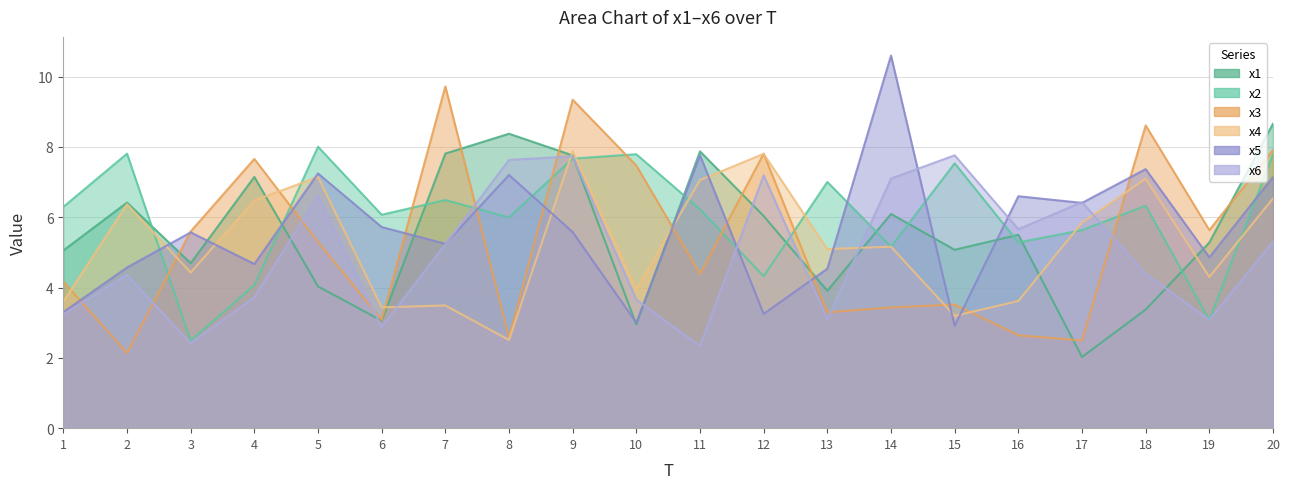

Between 10 and 5, which is larger?

5